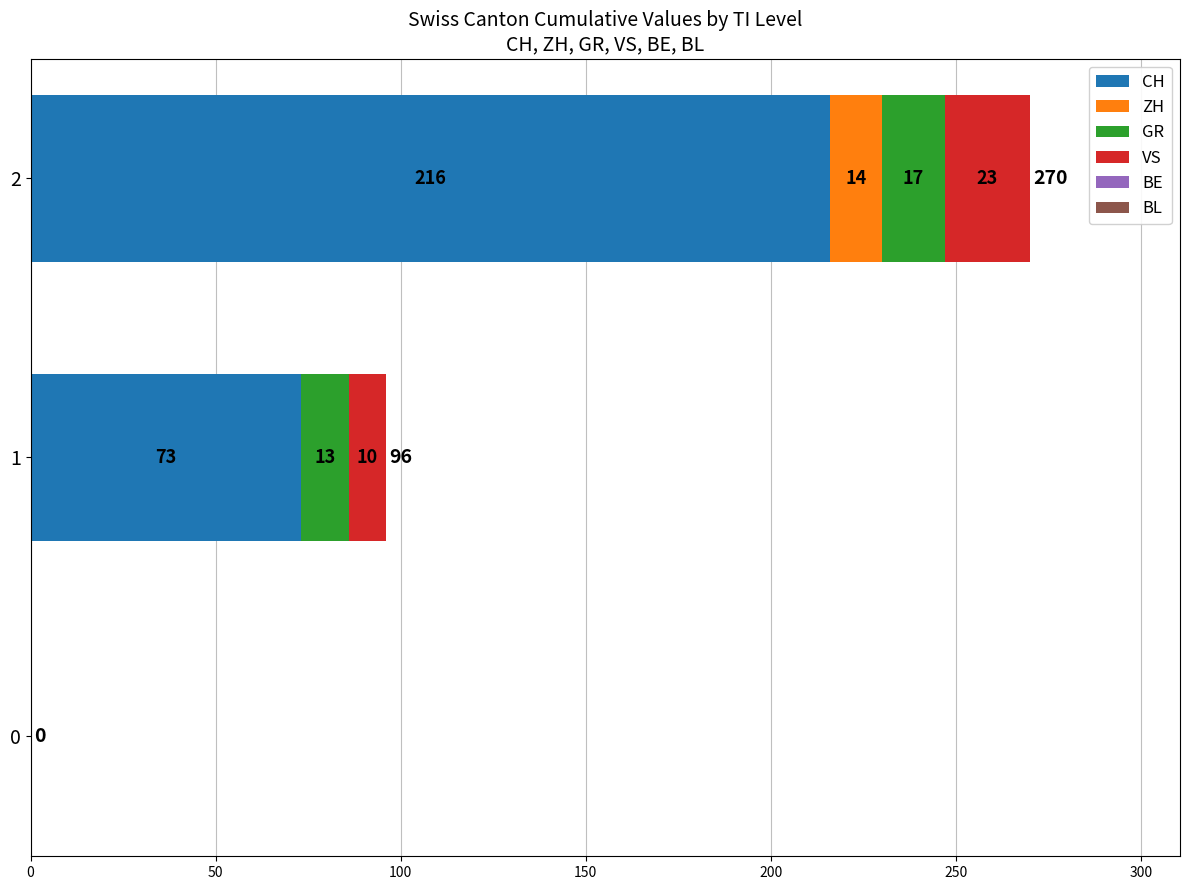

What is the highest value of the CH series?

216